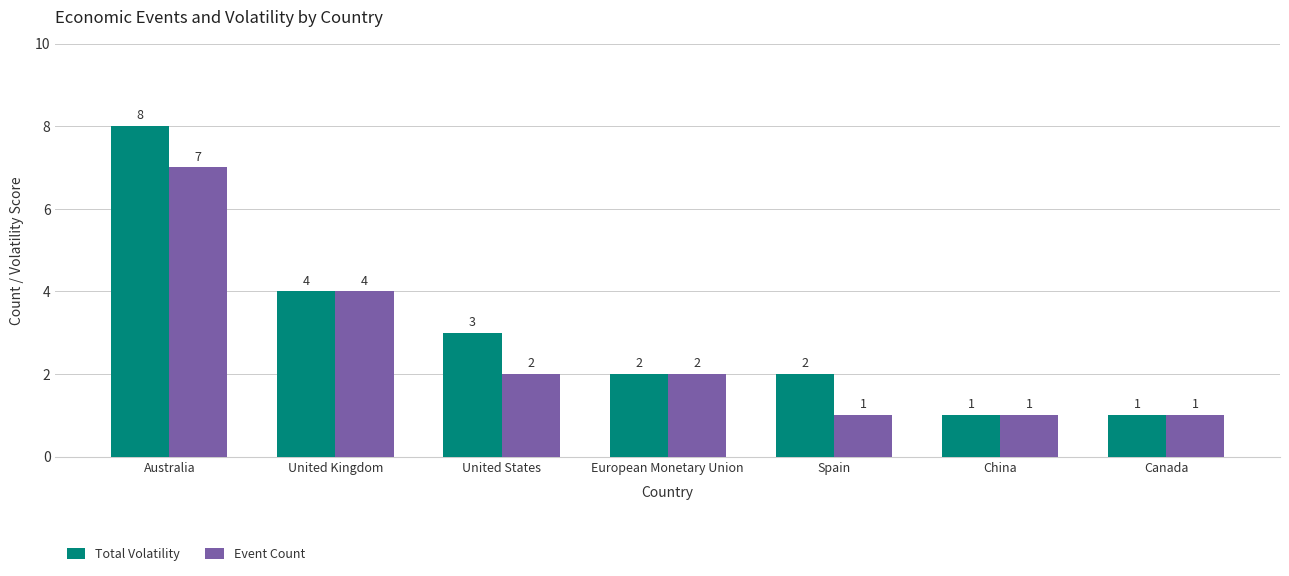

What is the difference between the maximum and second lowest values in the Total Volatility series?

7